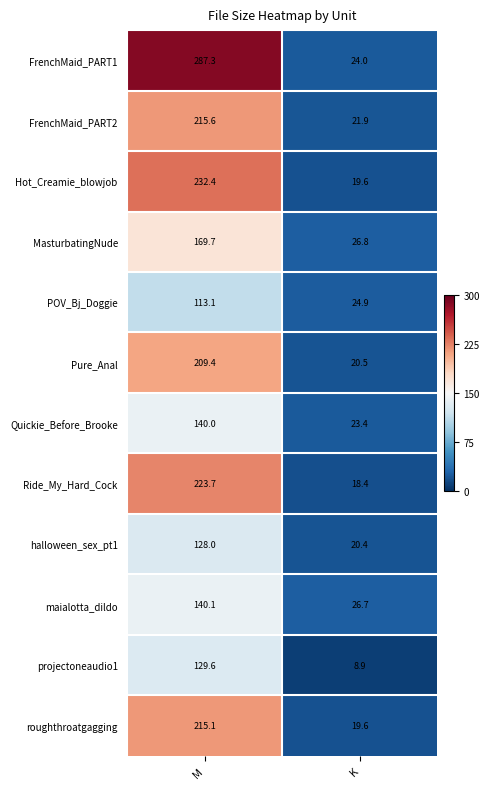

Which label corresponds to the largest value in the chart?

M